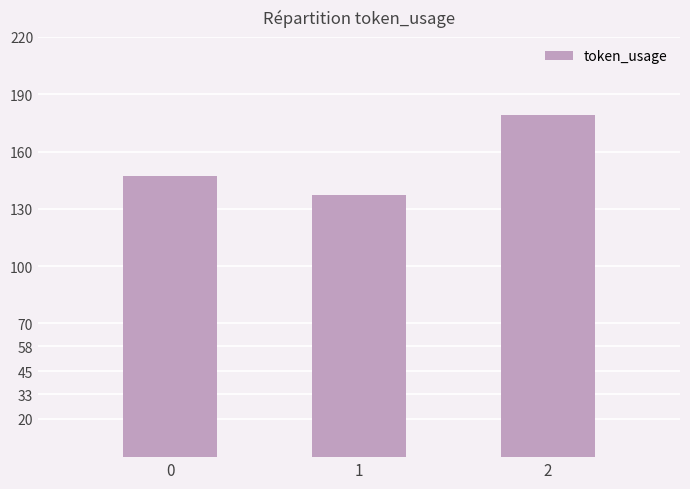

Read the value at 2, to the nearest 5.

180